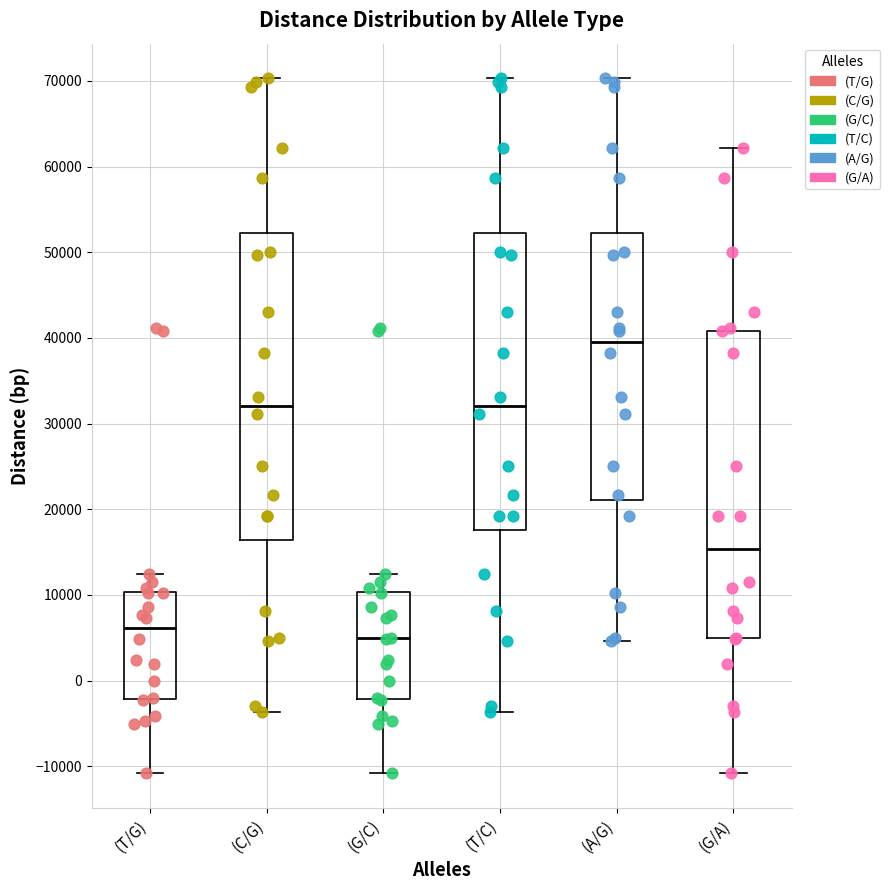

Which box's median line is the highest?

(A/G)